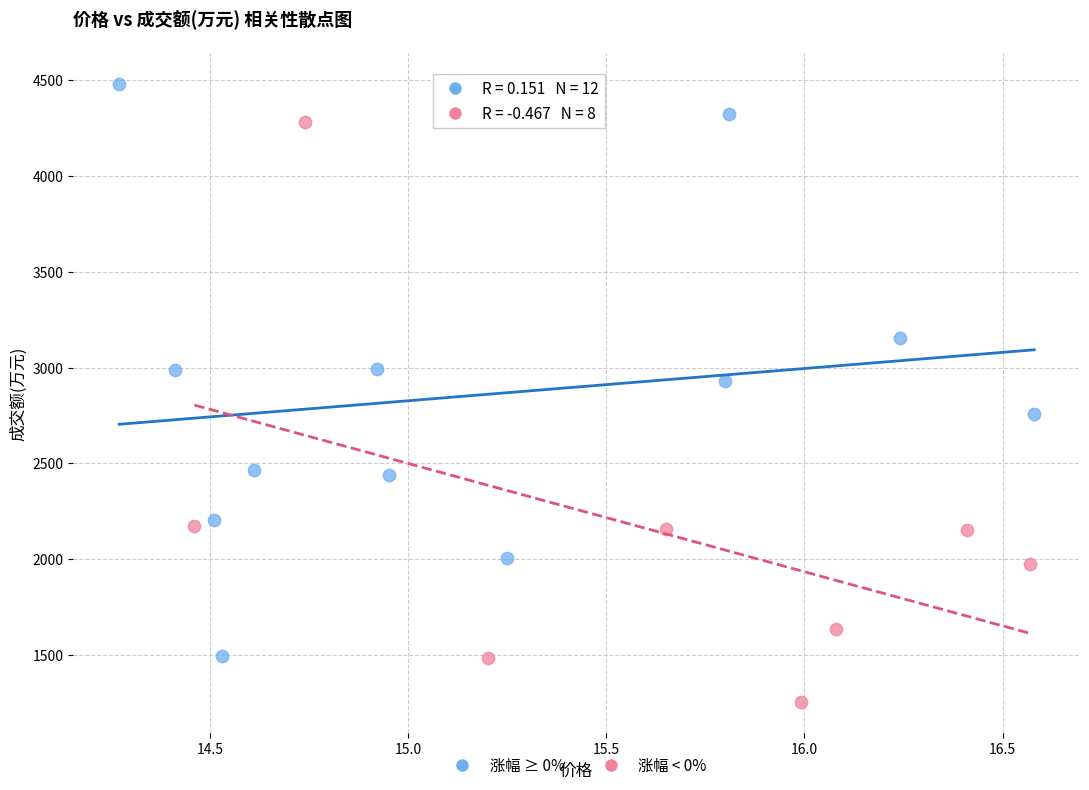

Which series reaches the minimum Y coordinate?

涨幅 < 0%